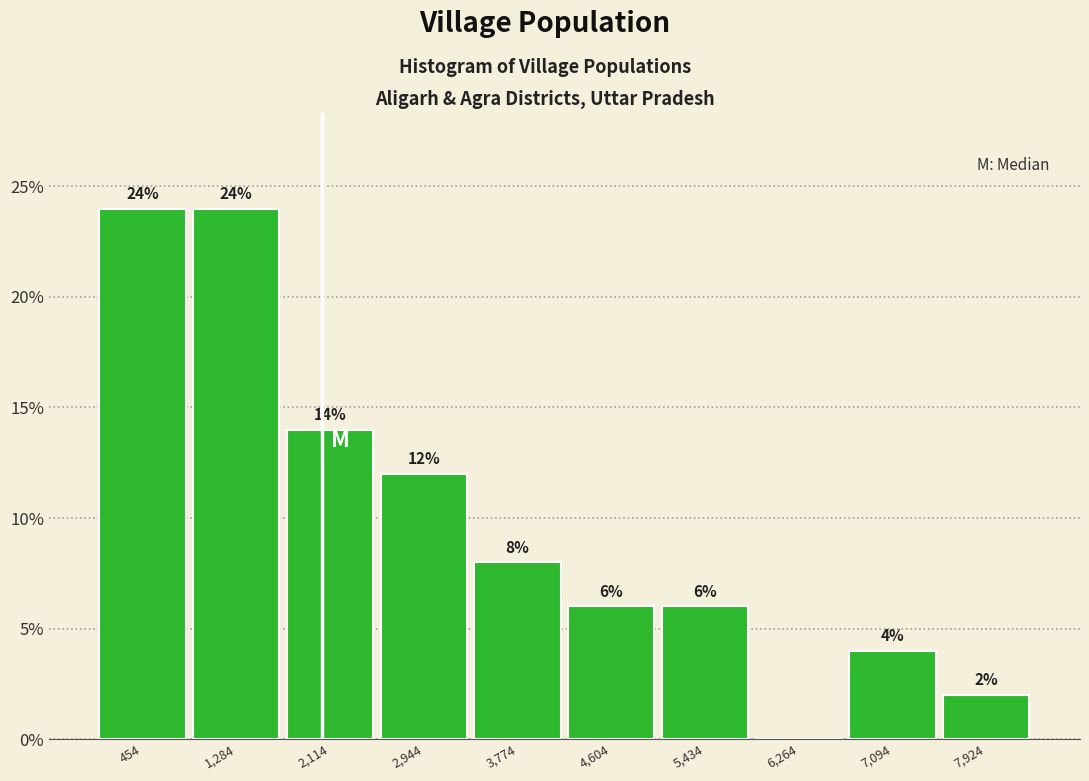

Reading left to right, extract all data points from this chart.

454=24.0	1,284=24.0	2,114=14.0	2,944=12.0	3,774=8.0	4,604=6.0	5,434=6.0	6,264=0.0	7,094=4.0	7,924=2.0